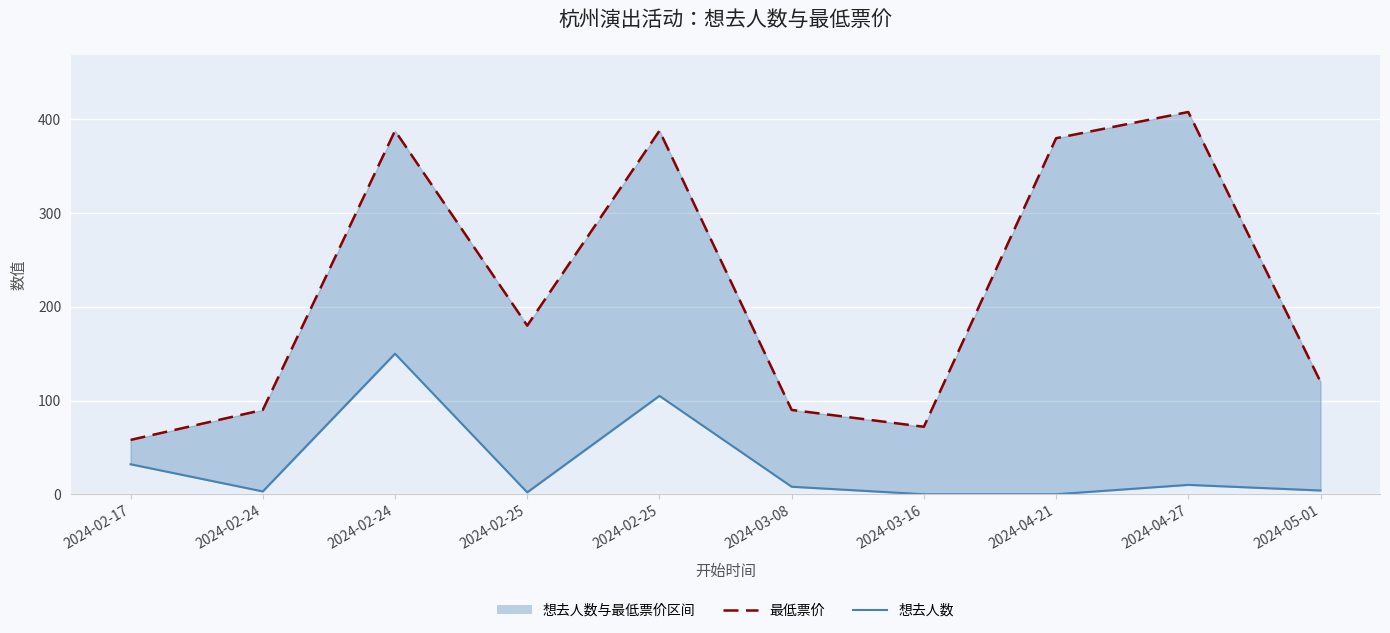

What is the value of the 最低票价 point at the 1st from the left?

58